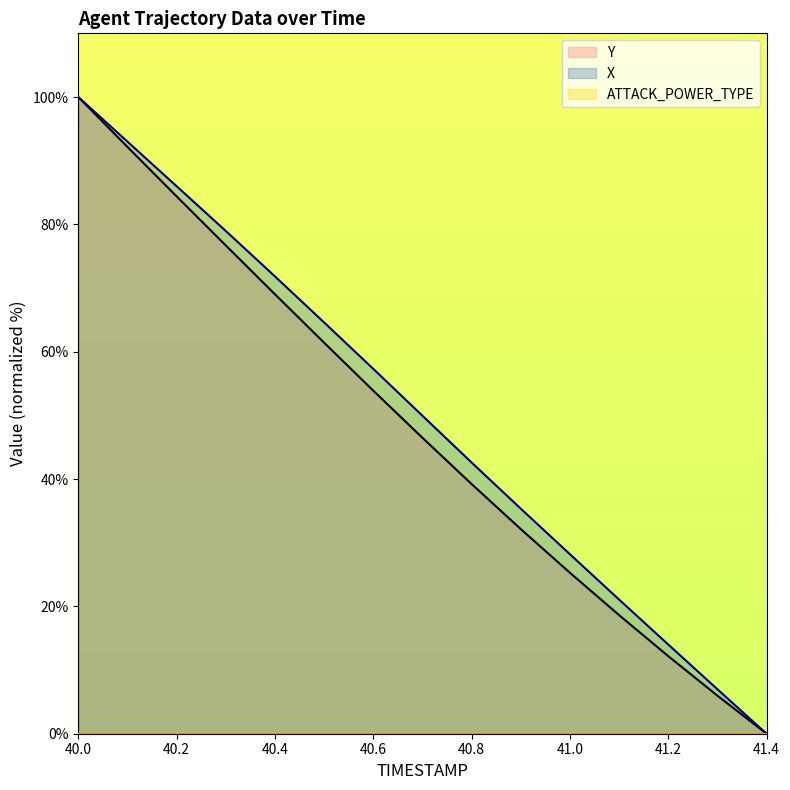

What is the label of the 7th point from the left?

40.6